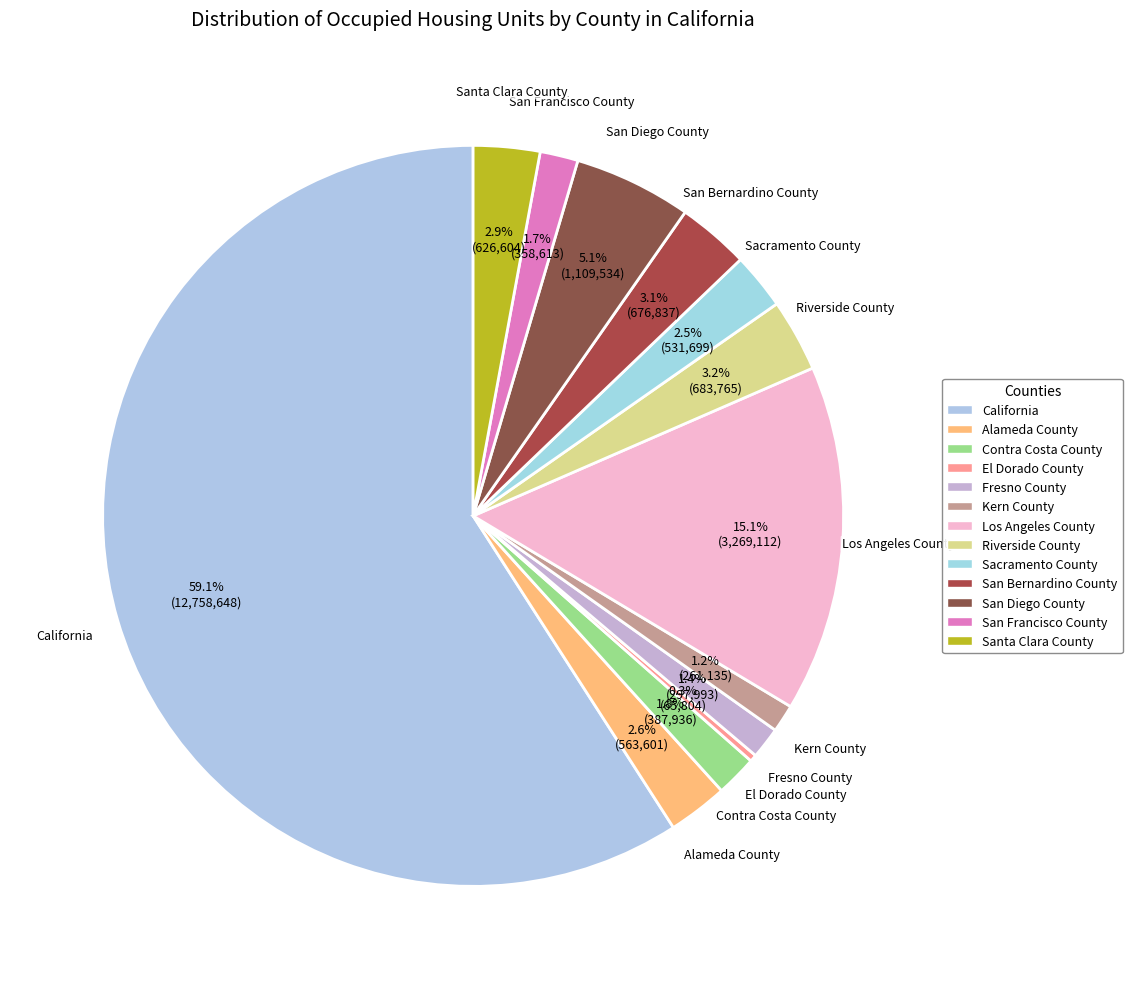

To the nearest percent, what percentage of the pie is Contra Costa County?

2%